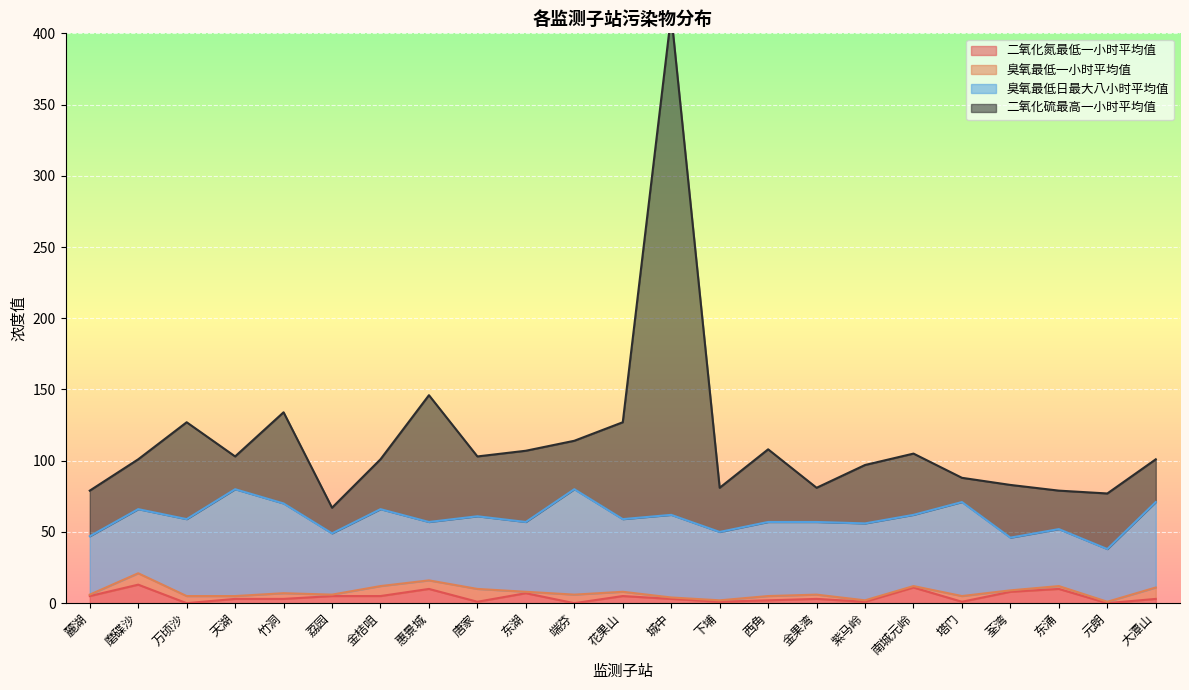

In 二氧化硫最高一小时平均值, how many points are lower than both neighbors (excluding endpoints)?

6